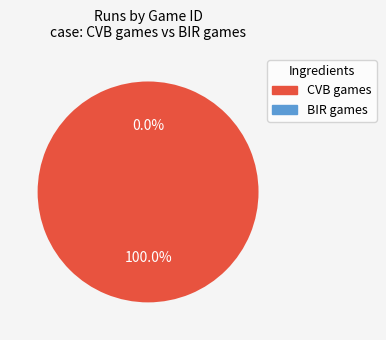

Is it true that BIR194808081 is 0% of the pie?

True